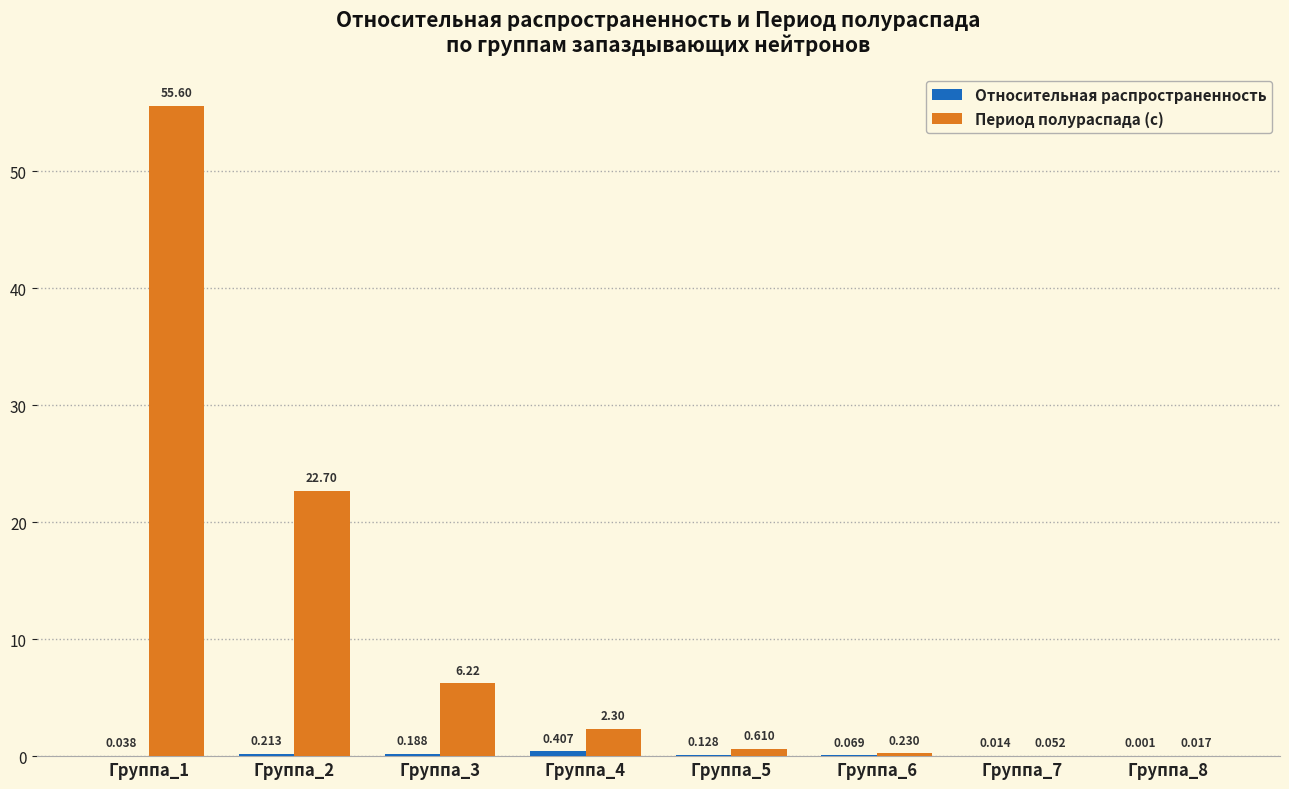

Are the bars horizontal?

No